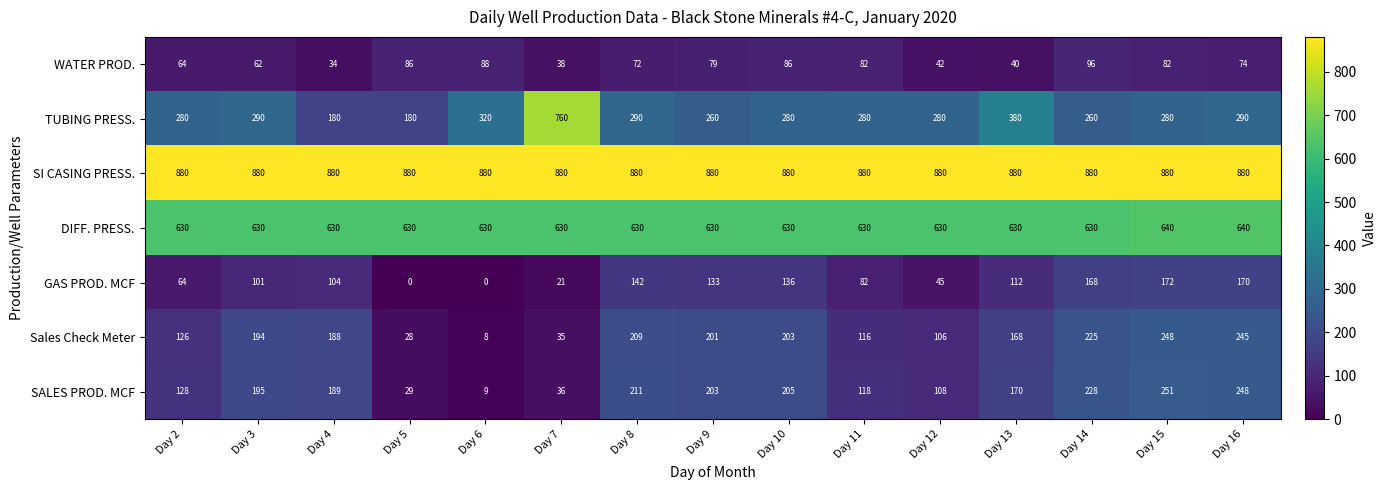

What is the approximate value of SI CASING PRESS. at Day 5?

880